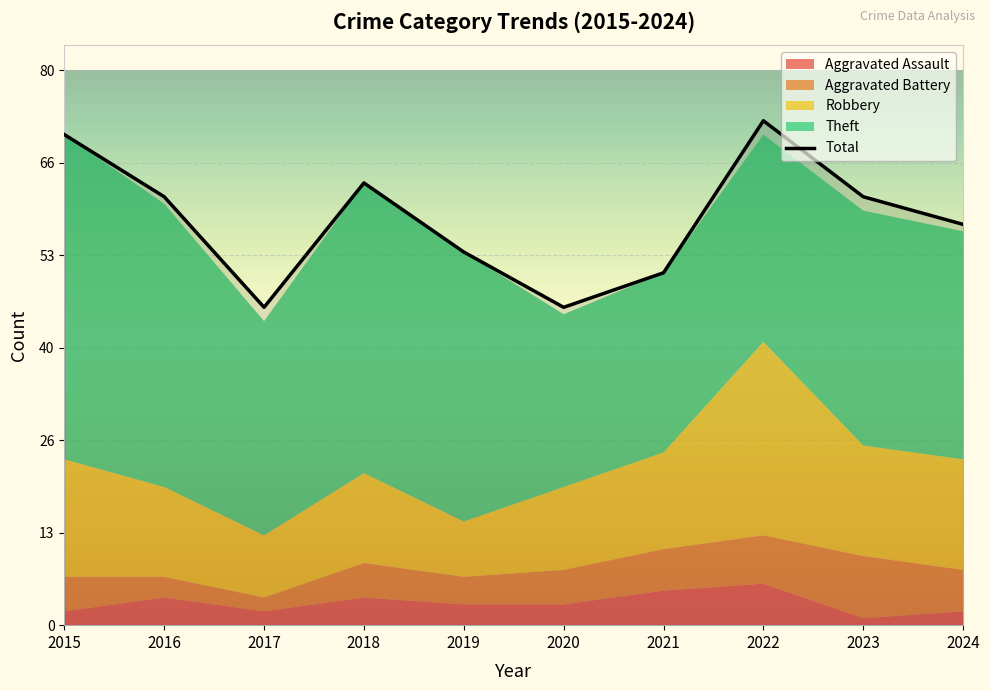

True or false: Robbery and Aggravated Battery intersect in this chart.

False